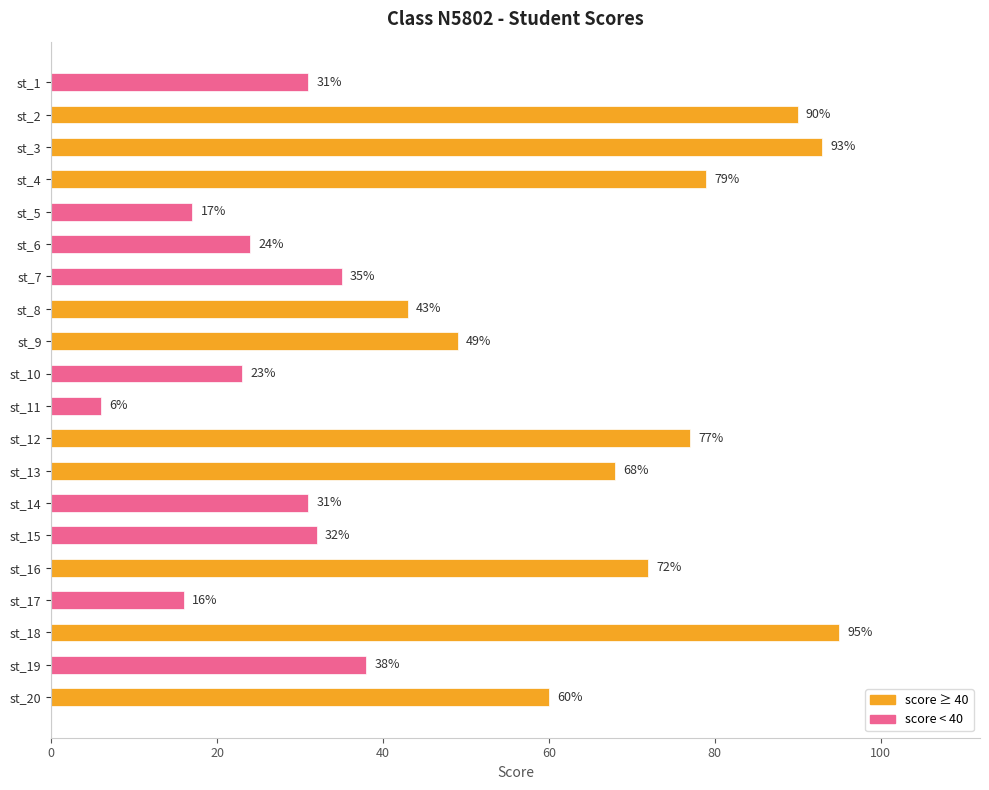

How many bars are there in total?

20